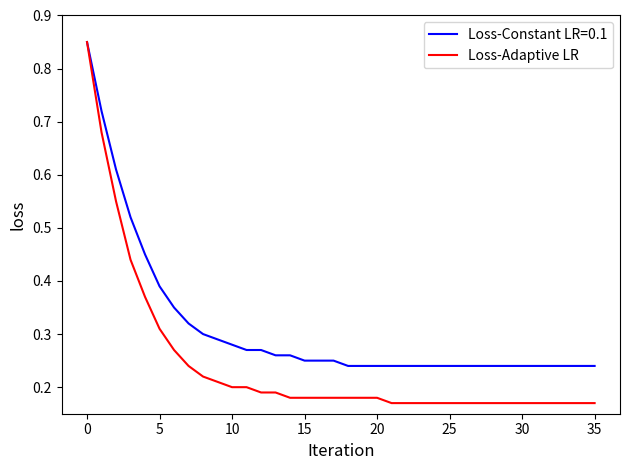

Is this an area chart (filled region under the line)?

No